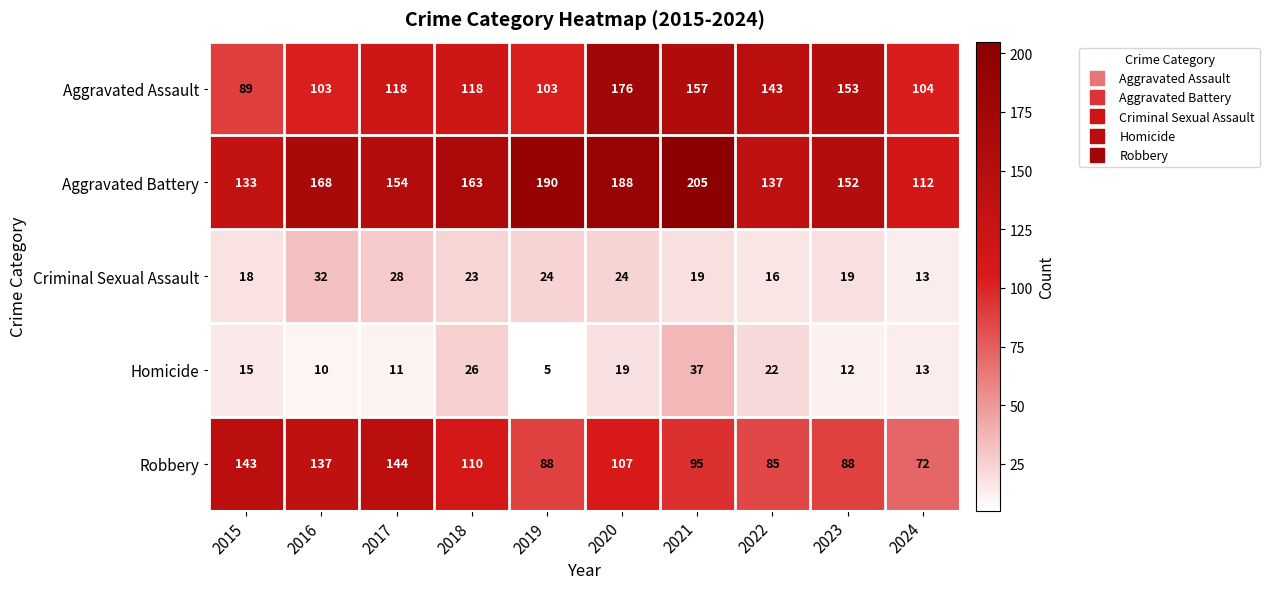

At which label is Homicide closest to 21?

2022